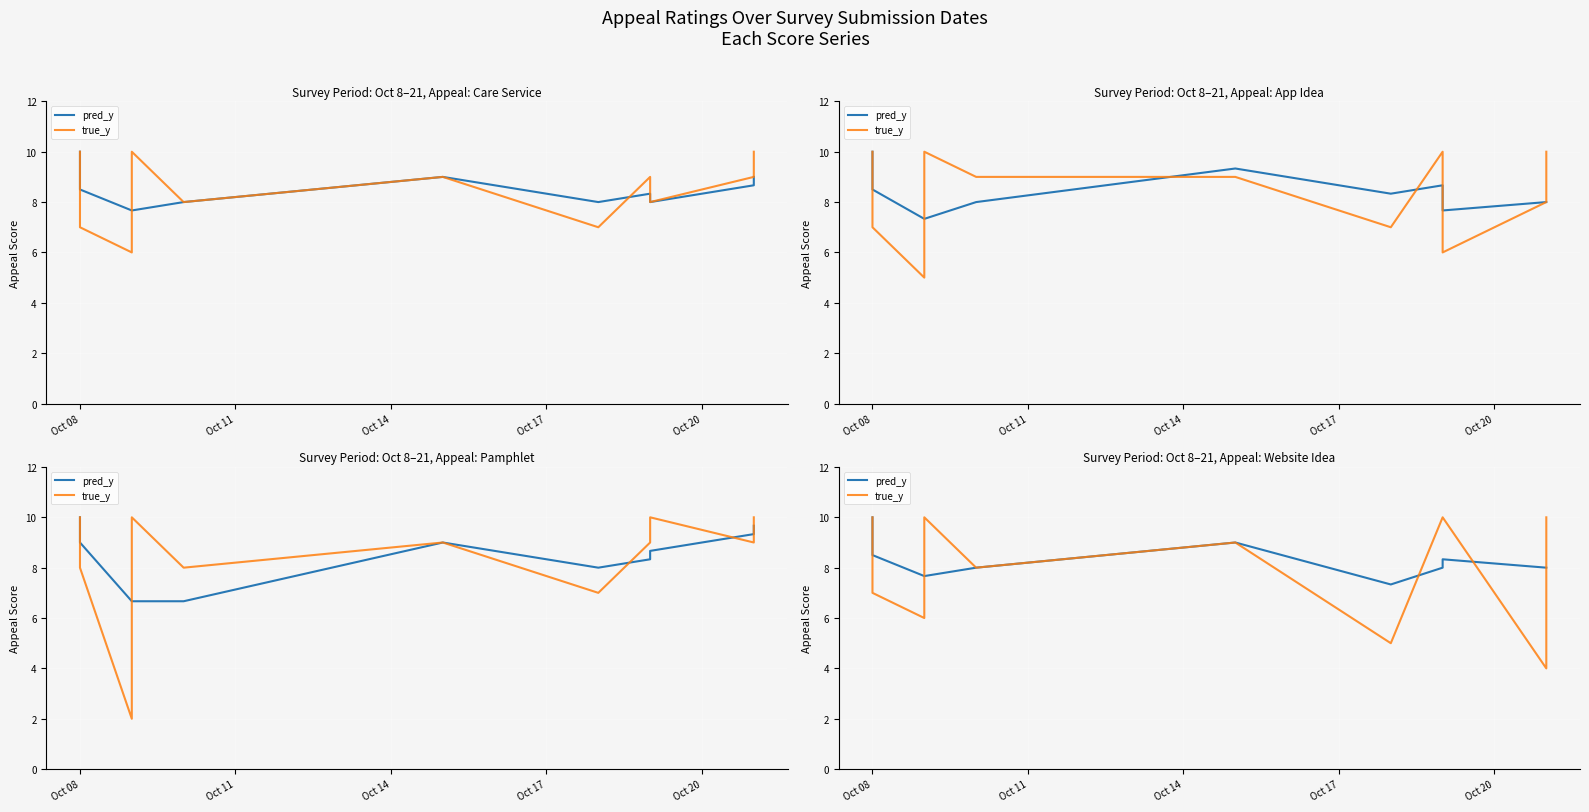

What is the value of the true_y point at the 5th from the left?

8.0